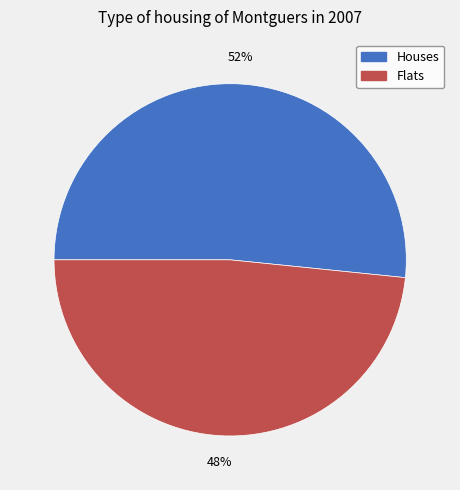

What is the smallest slice in the pie chart?

Flats